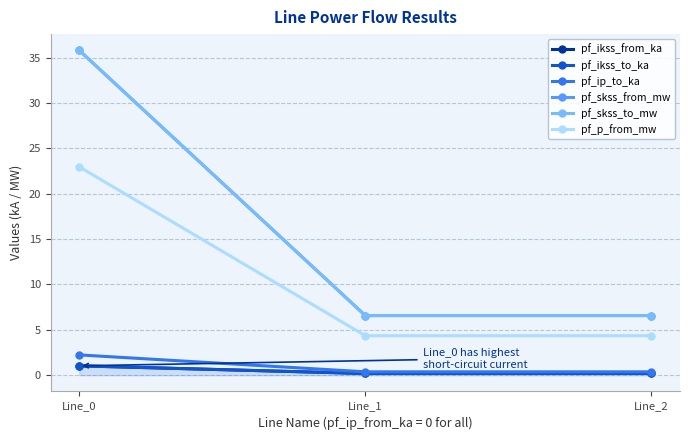

Reading left to right, extract all data points from this chart.

pf_ikss_from_ka: Line_0=1.0	Line_1=0.2	Line_2=0.2
pf_ikss_to_ka: Line_0=1.0	Line_1=0.2	Line_2=0.2
pf_ip_to_ka: Line_0=2.2	Line_1=0.4	Line_2=0.4
pf_skss_from_mw: Line_0=35.8	Line_1=6.6	Line_2=6.6
pf_skss_to_mw: Line_0=35.8	Line_1=6.6	Line_2=6.6
pf_p_from_mw: Line_0=23.0	Line_1=4.4	Line_2=4.4